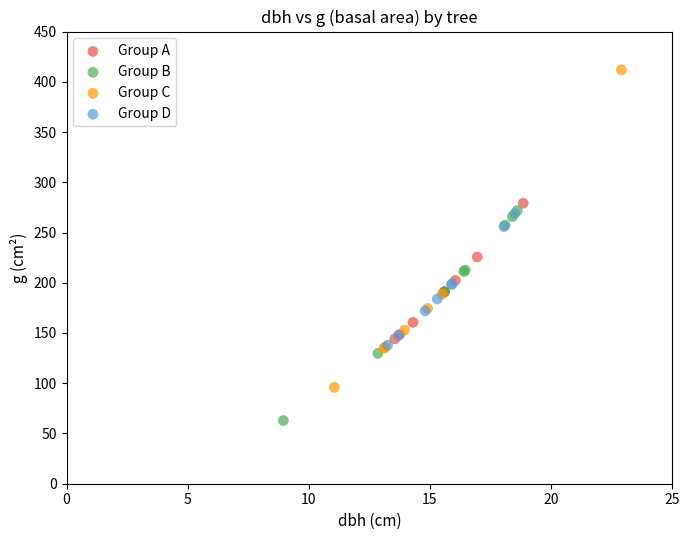

Which series reaches the maximum Y coordinate?

Group C